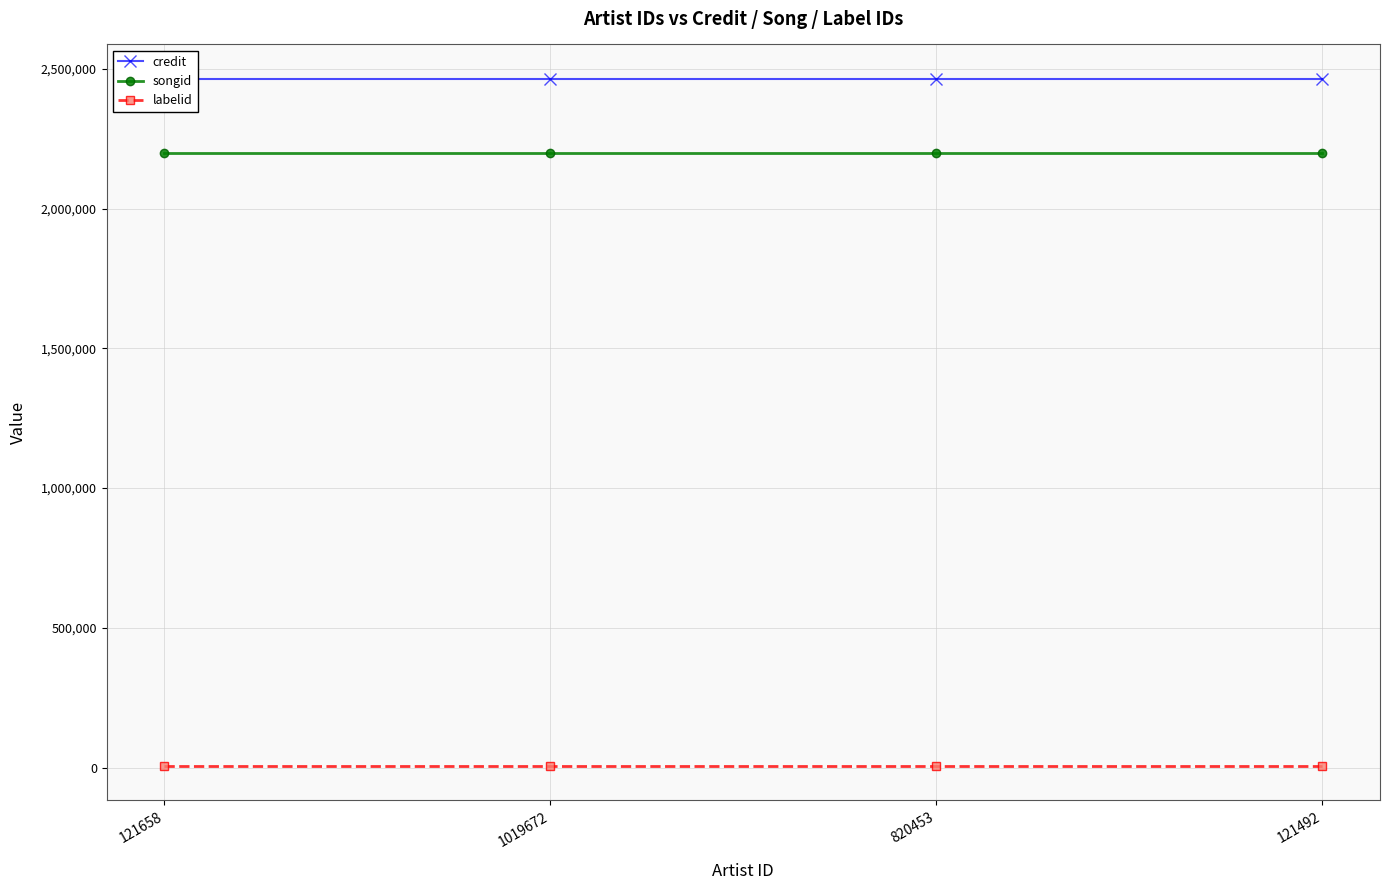

Does the chart have visible grid lines?

Yes